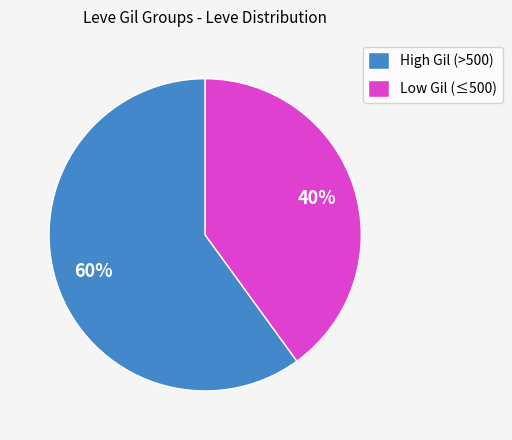

Does any single category account for the majority?

Yes